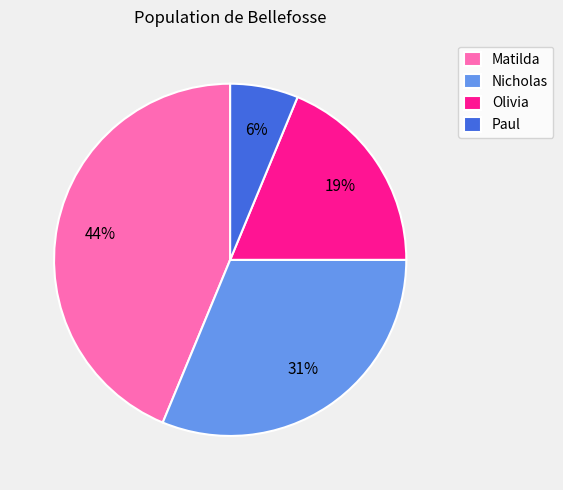

Which has a higher value, Matilda or Paul?

Matilda